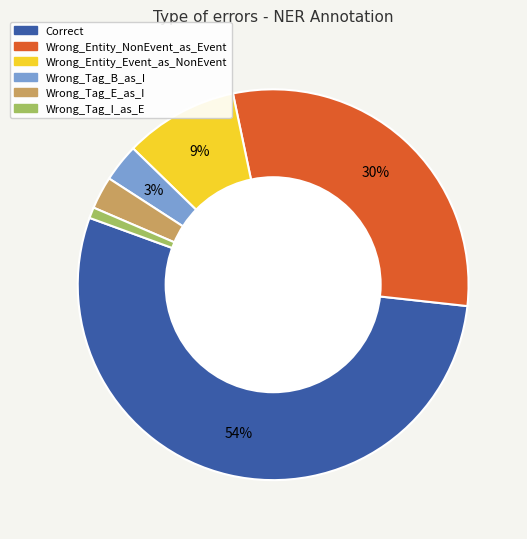

What is the ratio of the value at Wrong_Entity_Event_as_NonEvent to the value at Wrong_Tag_B_as_I?

3.0